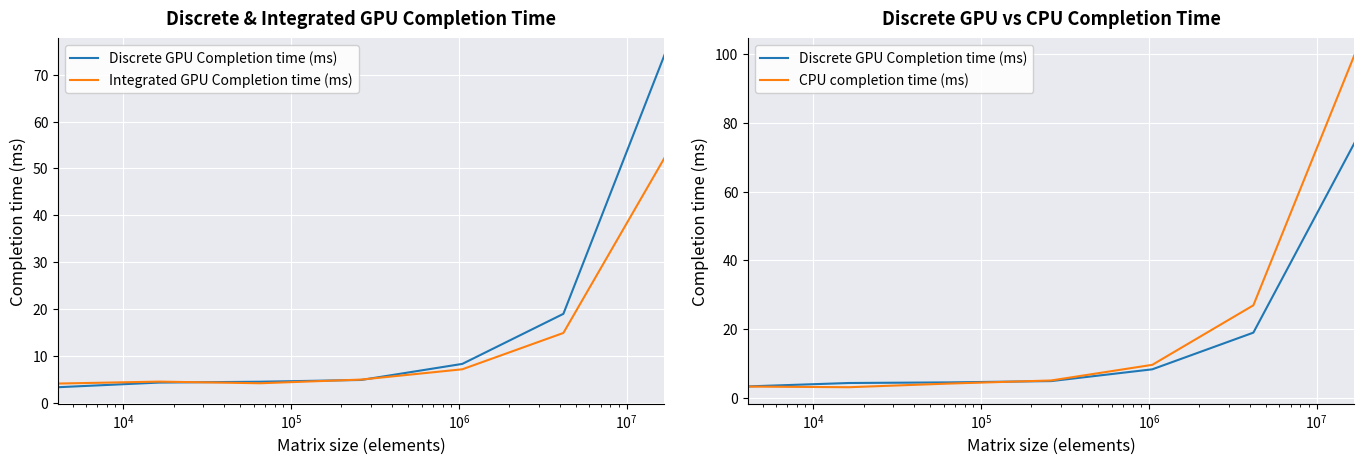

What is the average value of the Integrated GPU Completion time (ms) series?

13.2